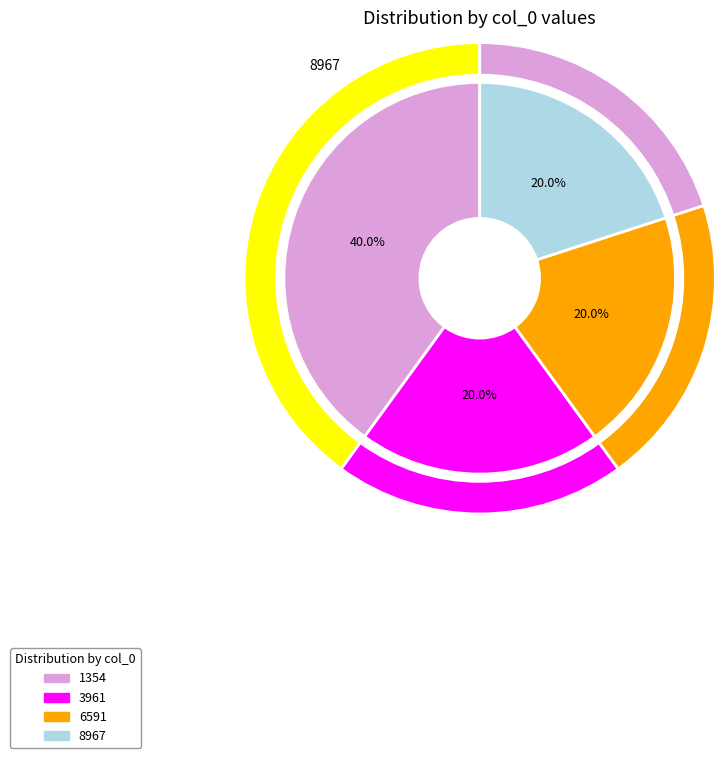

Rank the categories by value from highest to lowest.

1354, 3961, 6591, 8967